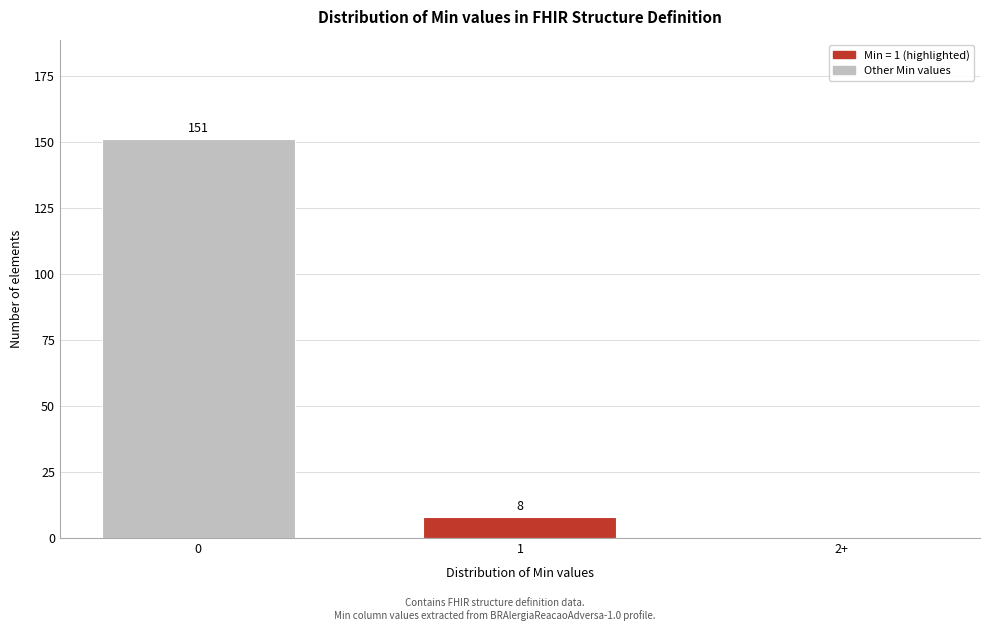

Reading left to right, list all the values displayed in this chart.

0=151	1=8	2+=0